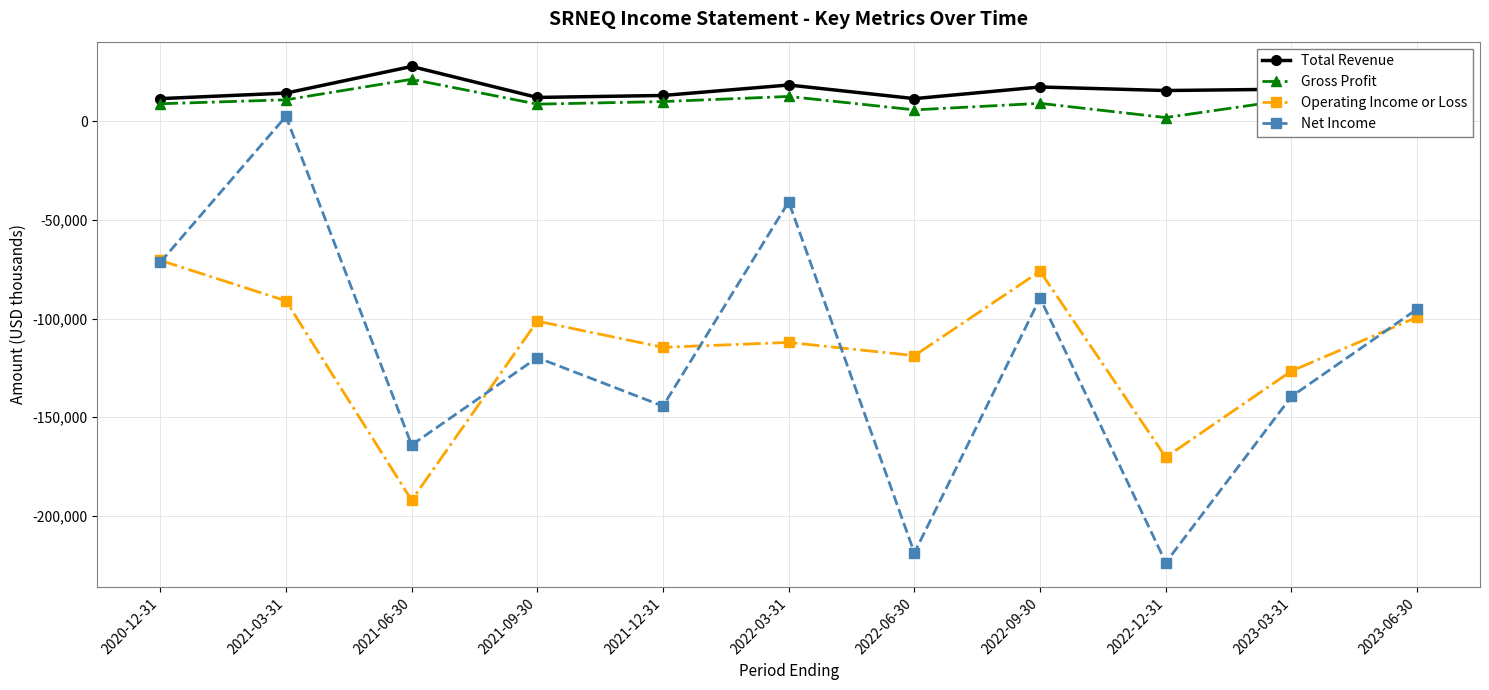

Is this an area chart (filled region under the line)?

No